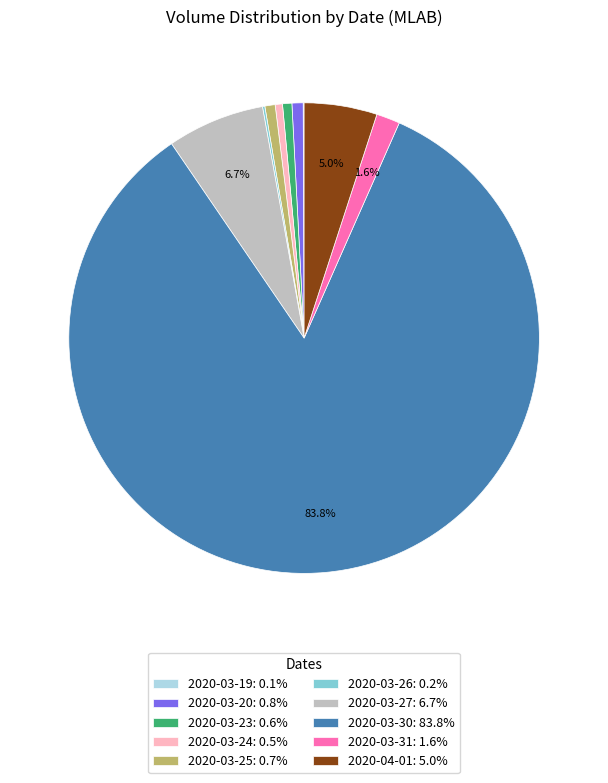

To the nearest percent, what portion does 2020-03-23 represent?

1%